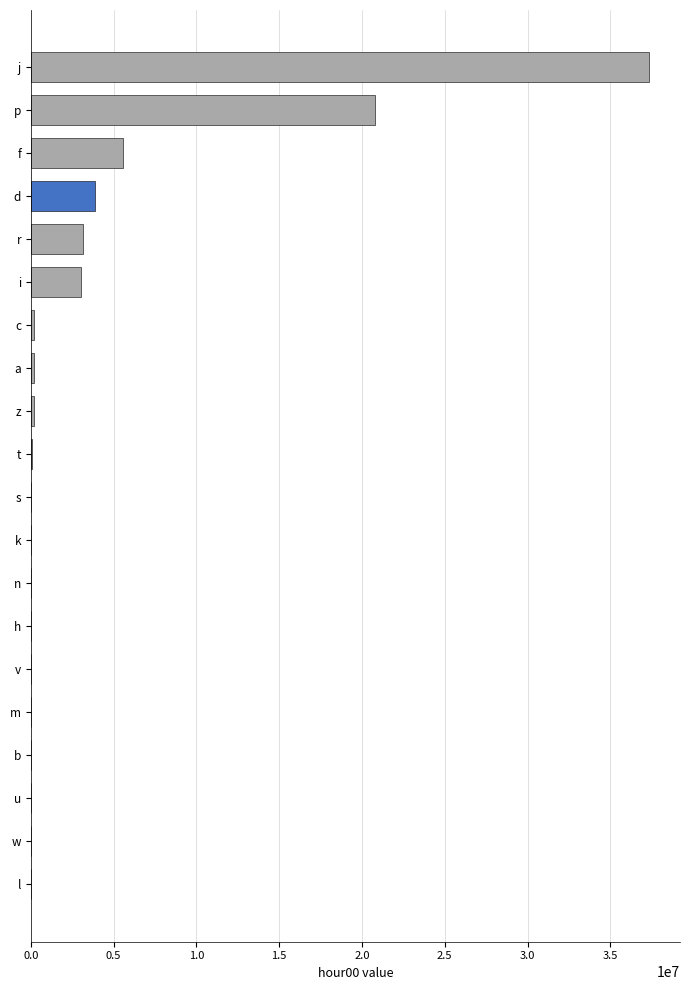

Where is the data nearest to the value 18669965?

p